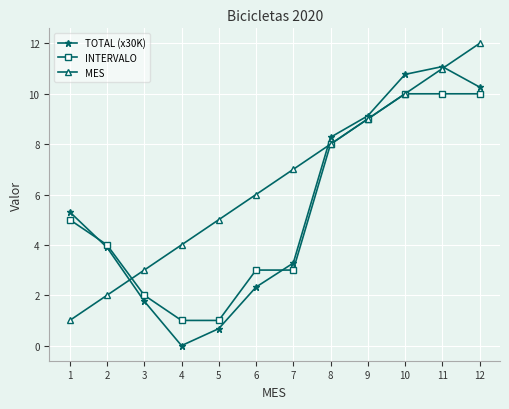

The TOTAL (x30K) series shows 5.8 at 9. True or false?

False